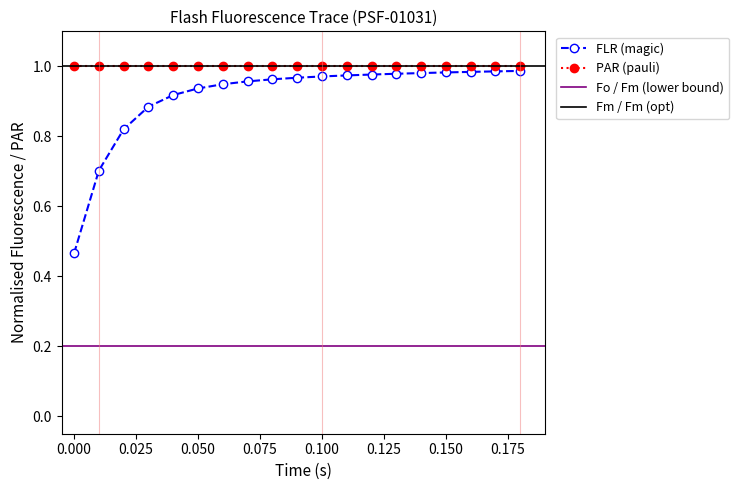

Reading left to right, transcribe all the data shown in this chart.

0.5	0.7	0.8	0.9	0.9	0.9	0.9	1.0	1.0	1.0	1.0	1.0	1.0	1.0	1.0	1.0	1.0	1.0	1.0